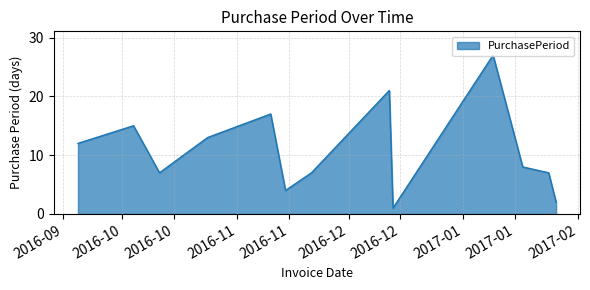

What is the greatest value displayed?

27